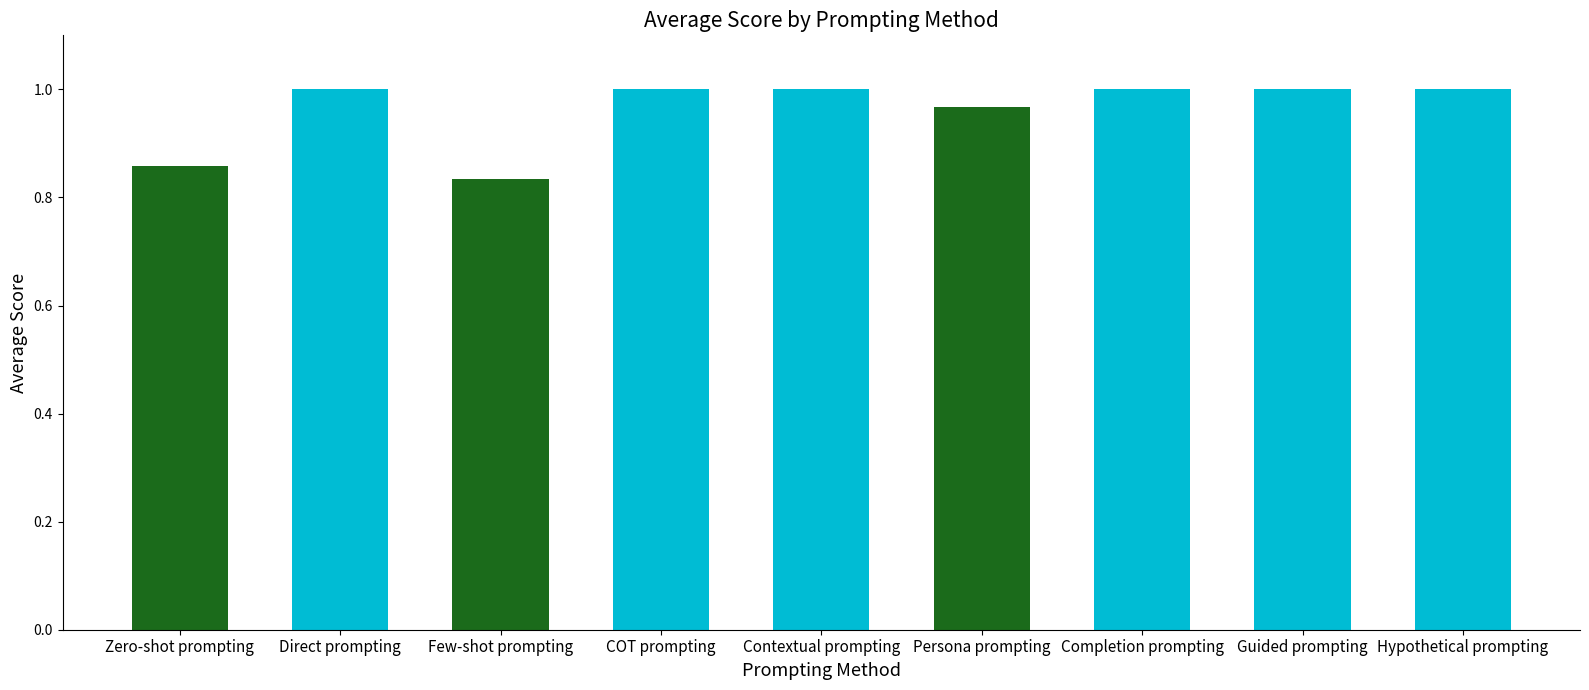

Is it true that the value at COT prompting is 1.6?

False